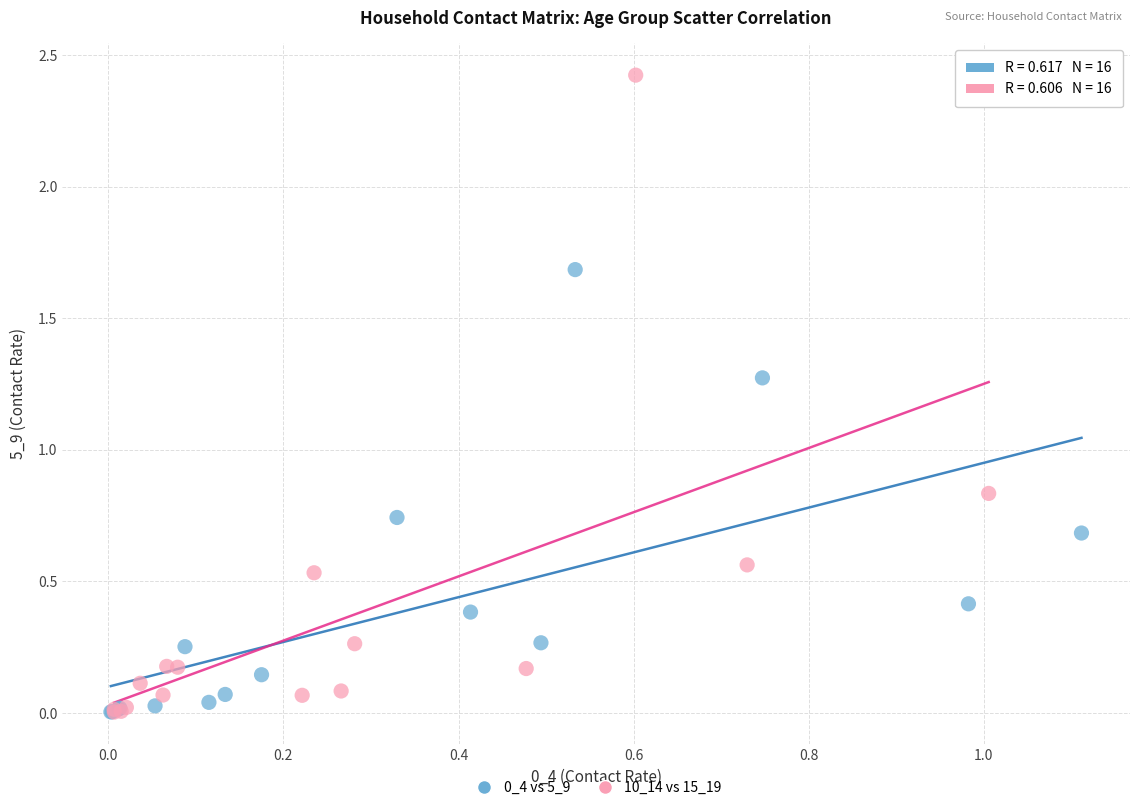

Which series has the largest Y range (max minus min)?

10_14 vs 15_19